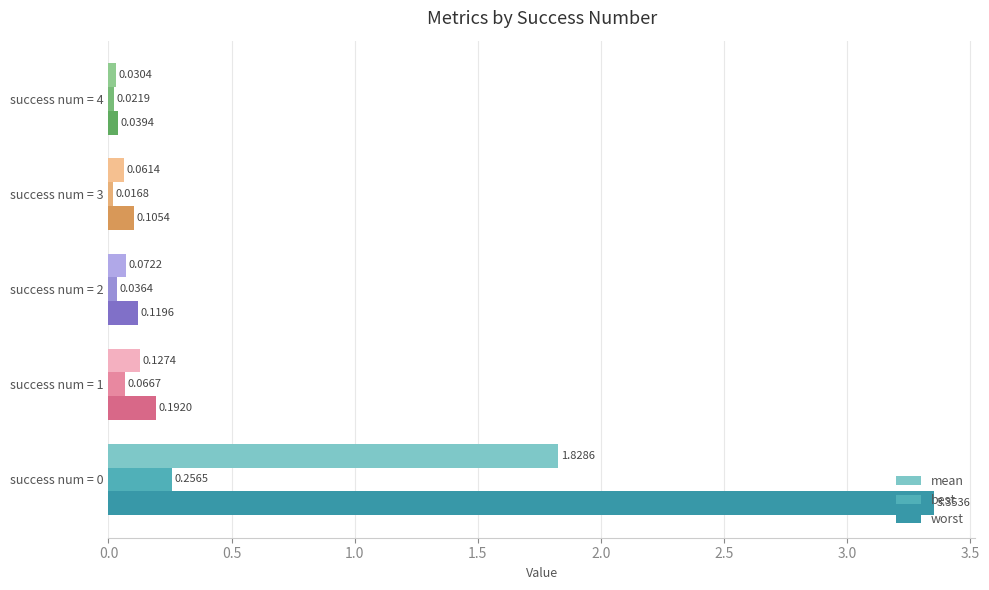

At how many categories does at least one series exceed 0?

5